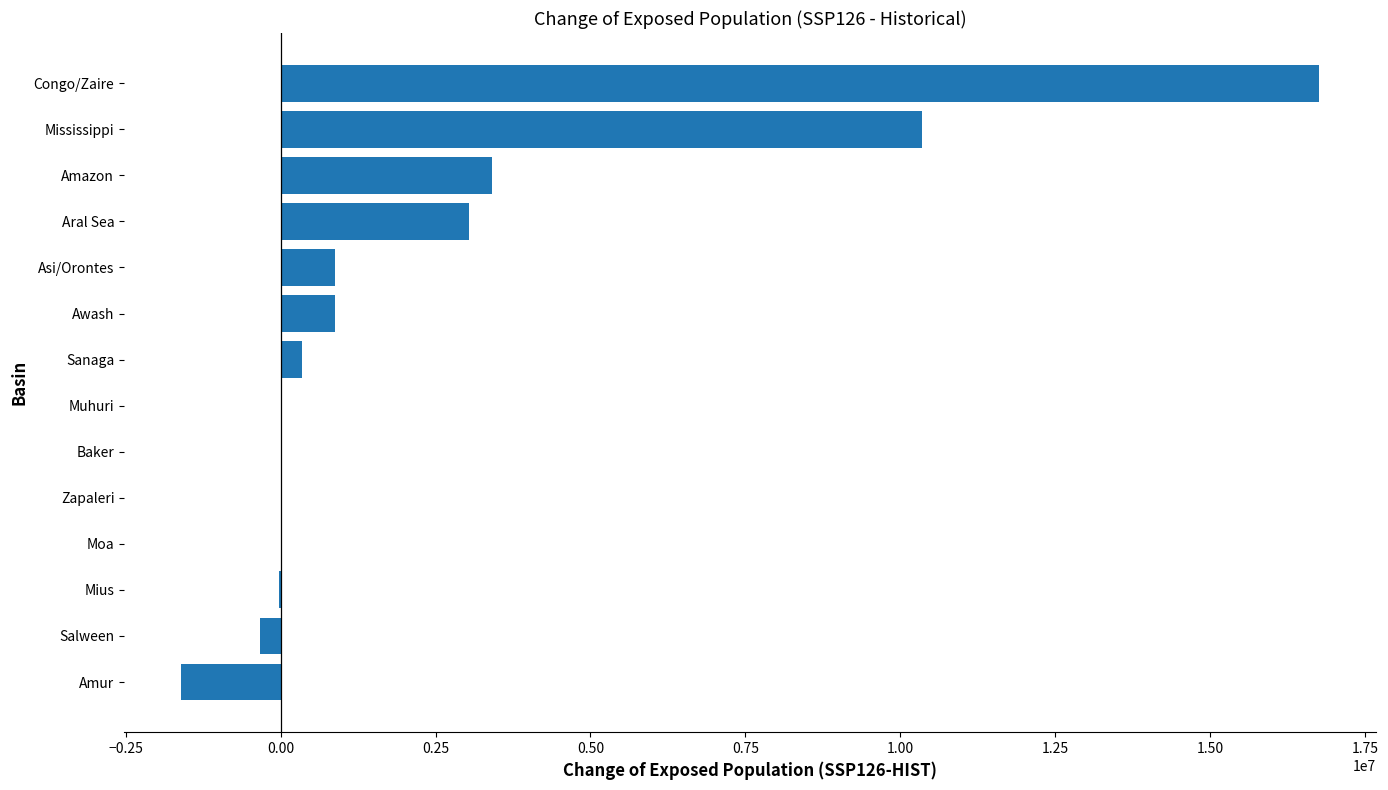

Between Amazon and Congo/Zaire, which is larger?

Congo/Zaire